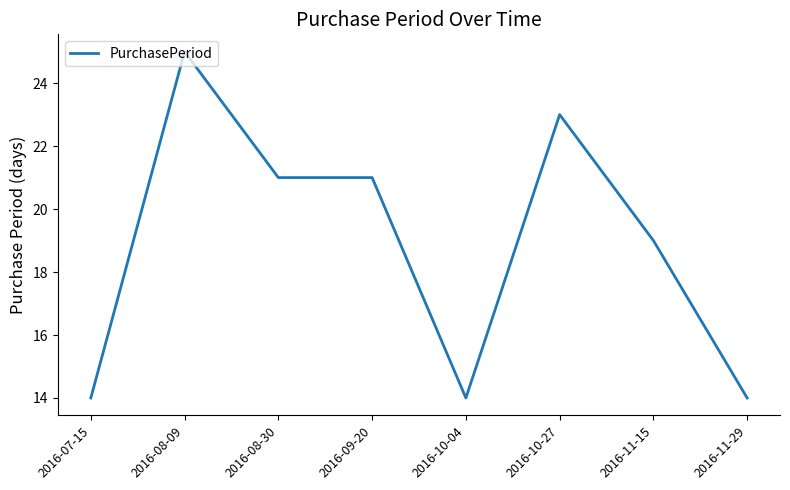

Which category has the highest value across all series?

2016-08-09